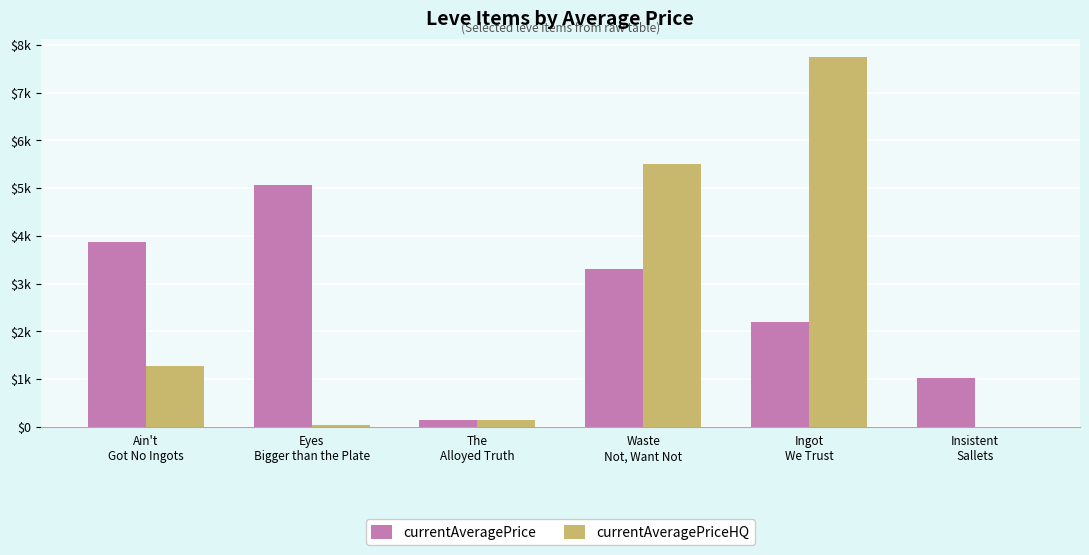

Are the bars grouped side by side (vs. stacked)?

Yes